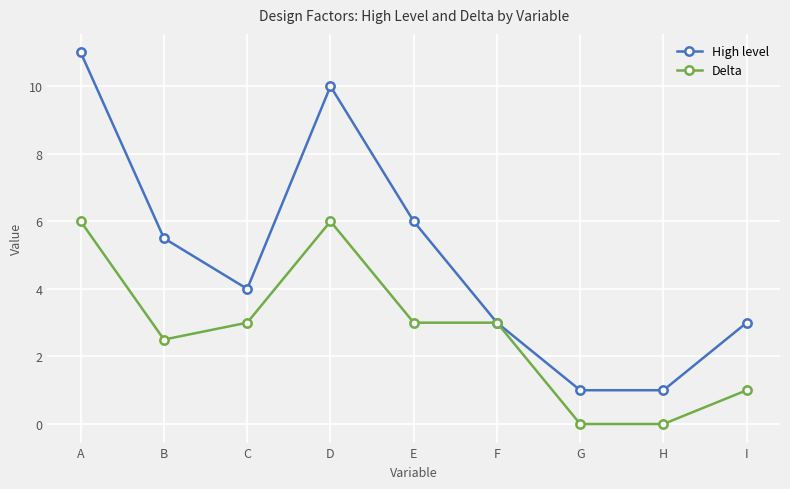

List the series in order of their overall mean, lowest first.

Delta, High level